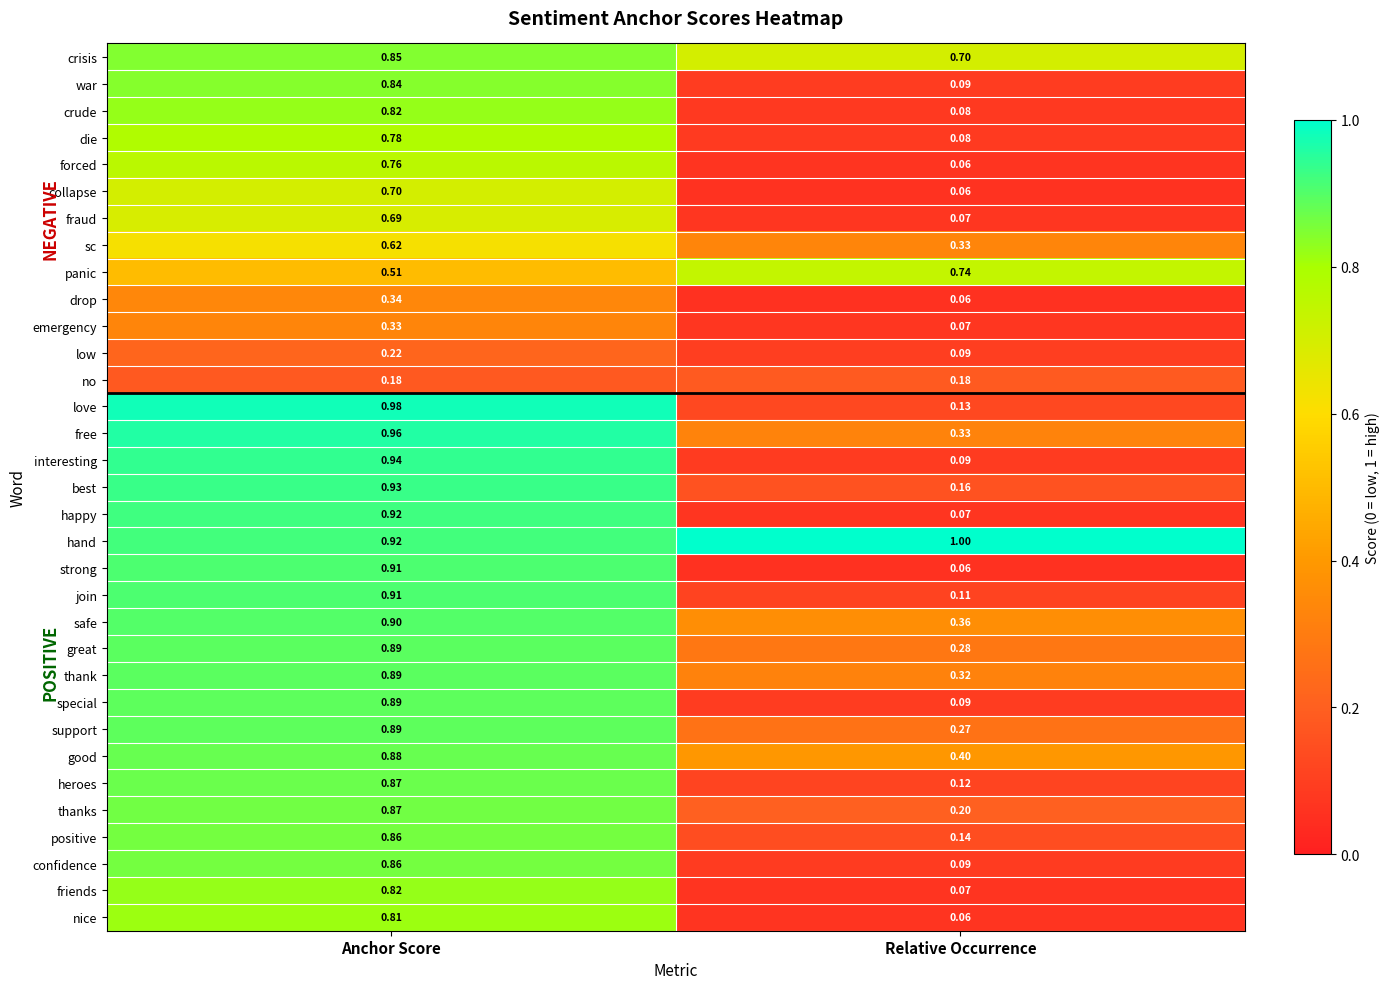

What is the spread (max minus min) of values at Relative Occurrence?

0.9